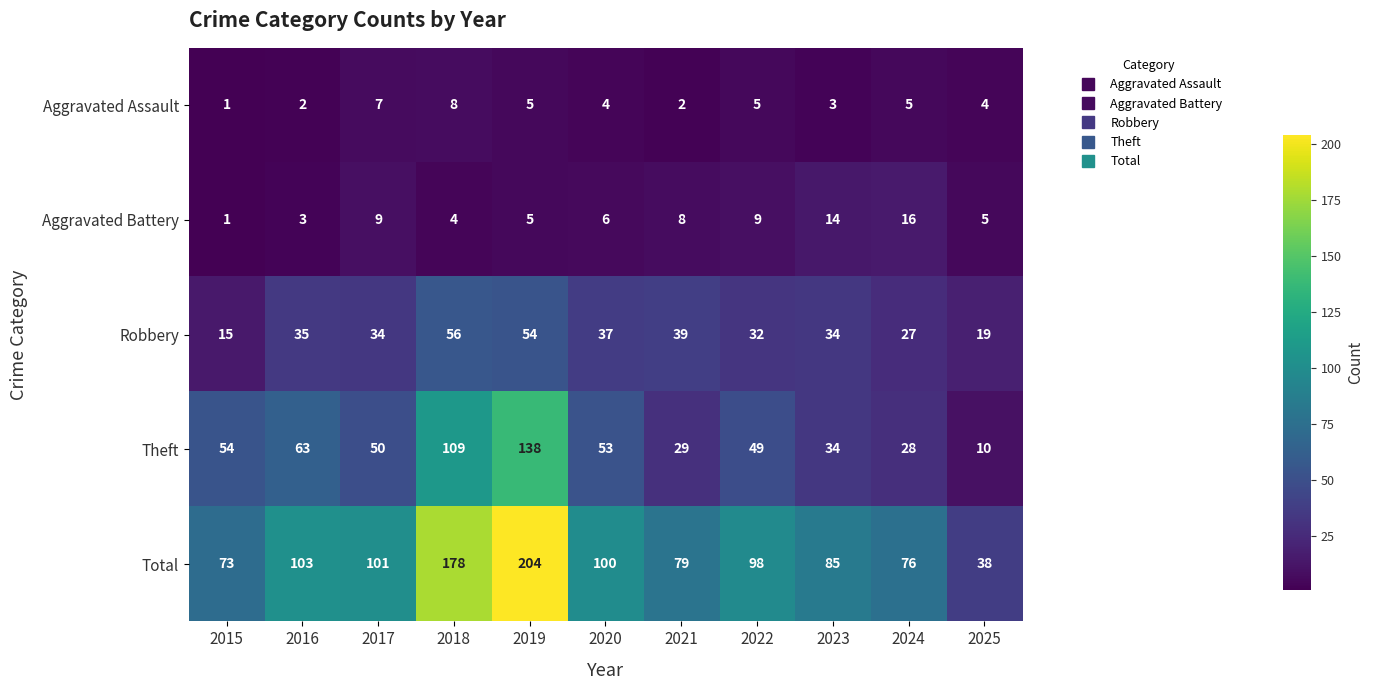

The value of Aggravated Battery at 2018 is 4. True or false?

True